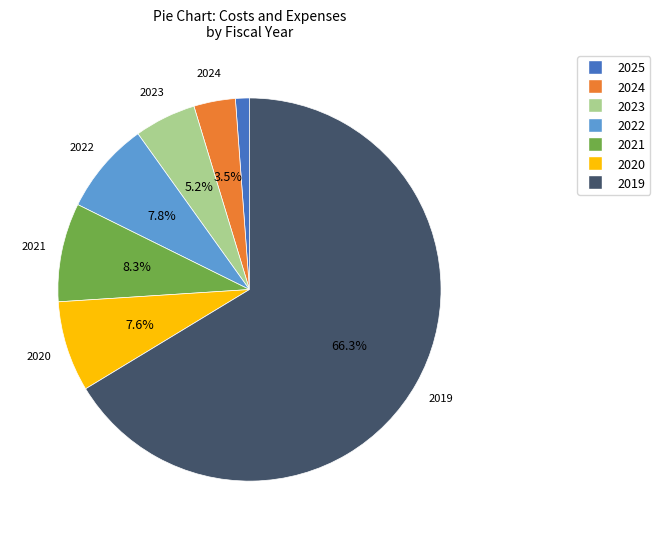

To the nearest percent, what portion does 2025 represent?

1%